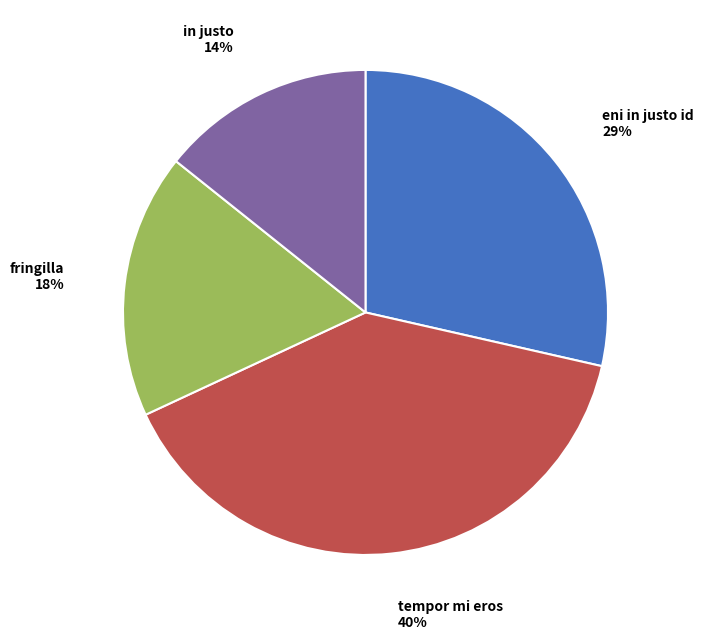

To the nearest percent, what percentage of the pie is in justo?

14%